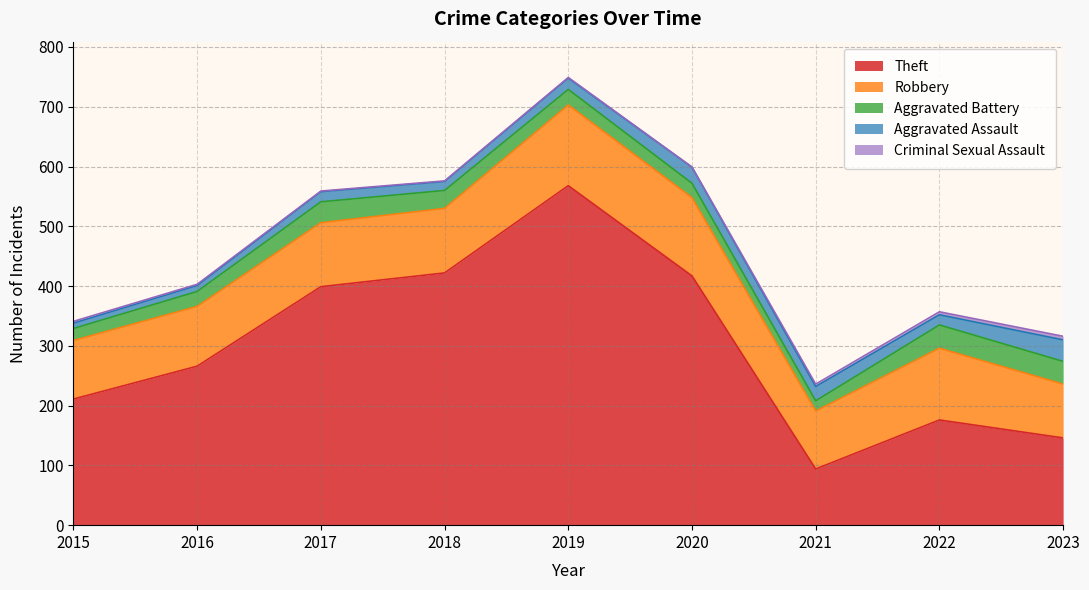

Which series ends up on top after the final intersection of Aggravated Assault and Aggravated Battery?

Aggravated Battery